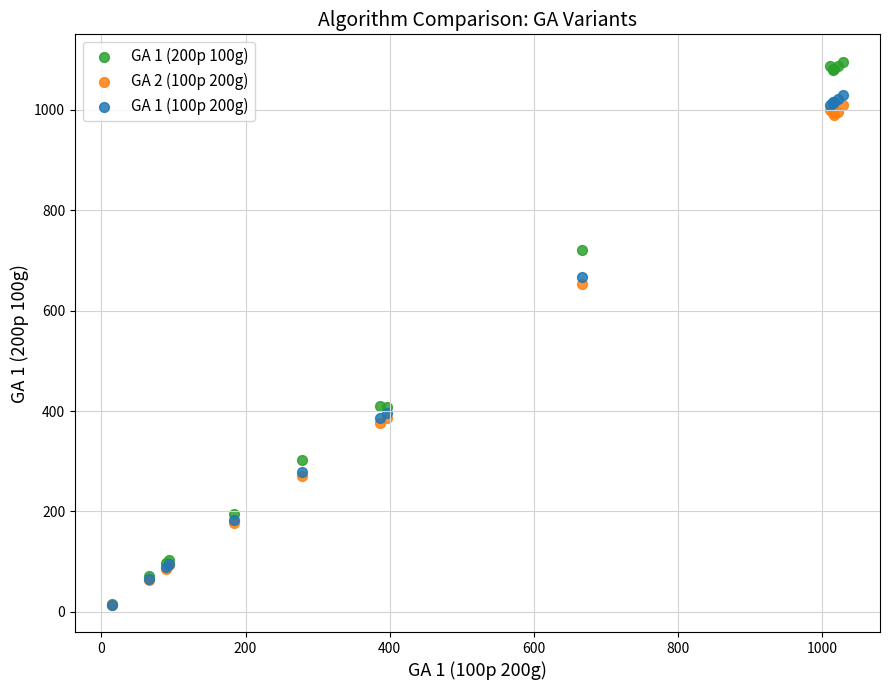

Across all series, what Y value is closest to 555?

653.5